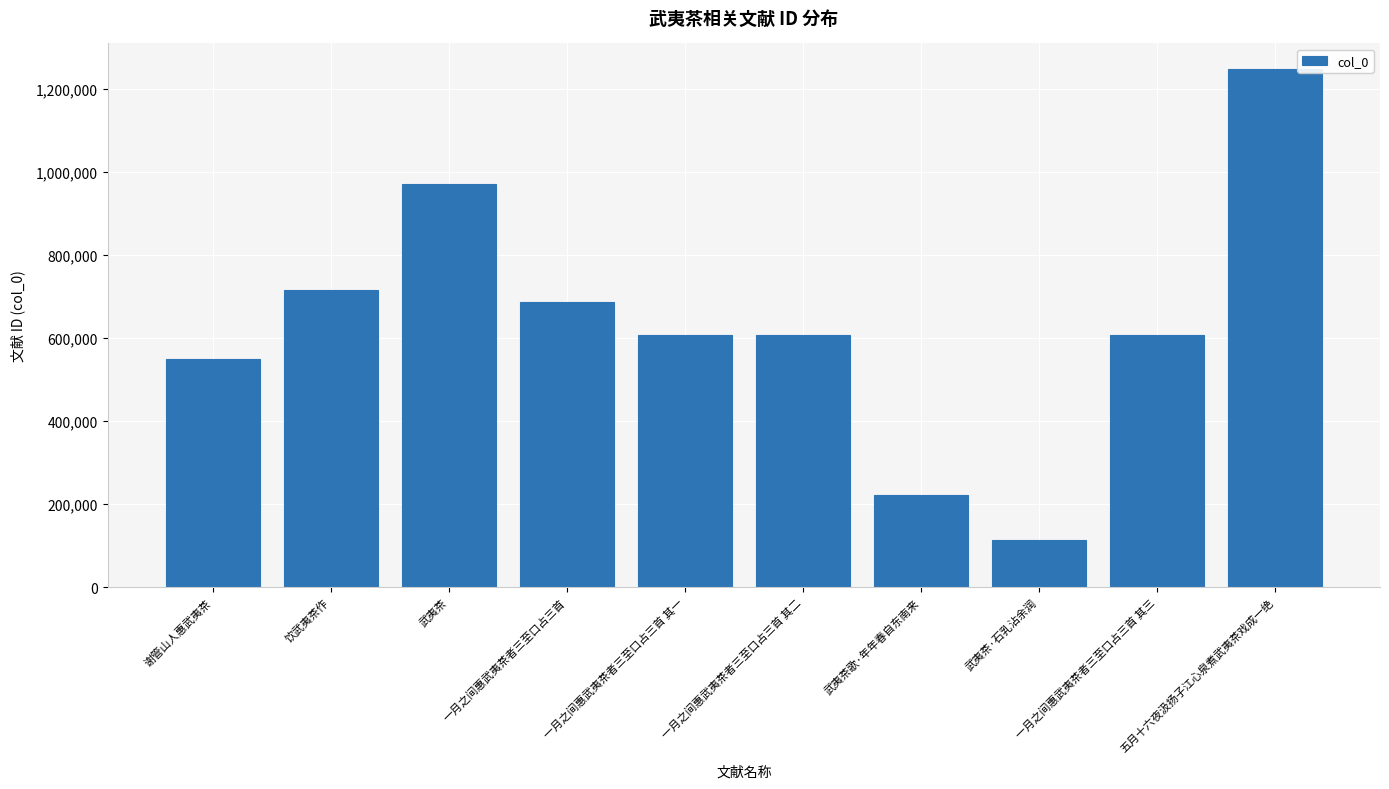

How many data points does each series have?

10